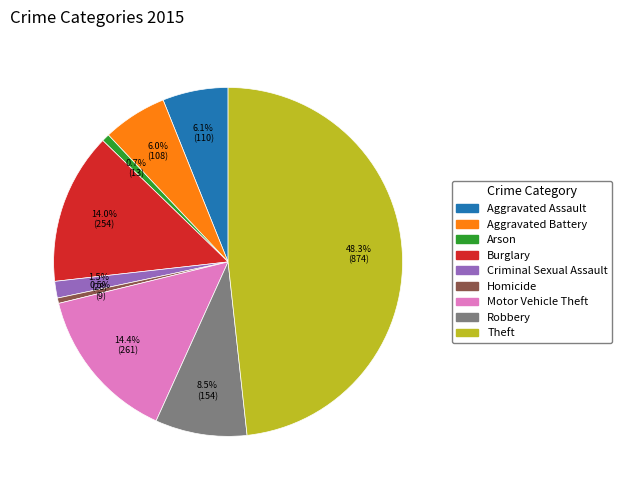

What is the largest slice in the pie chart?

Theft